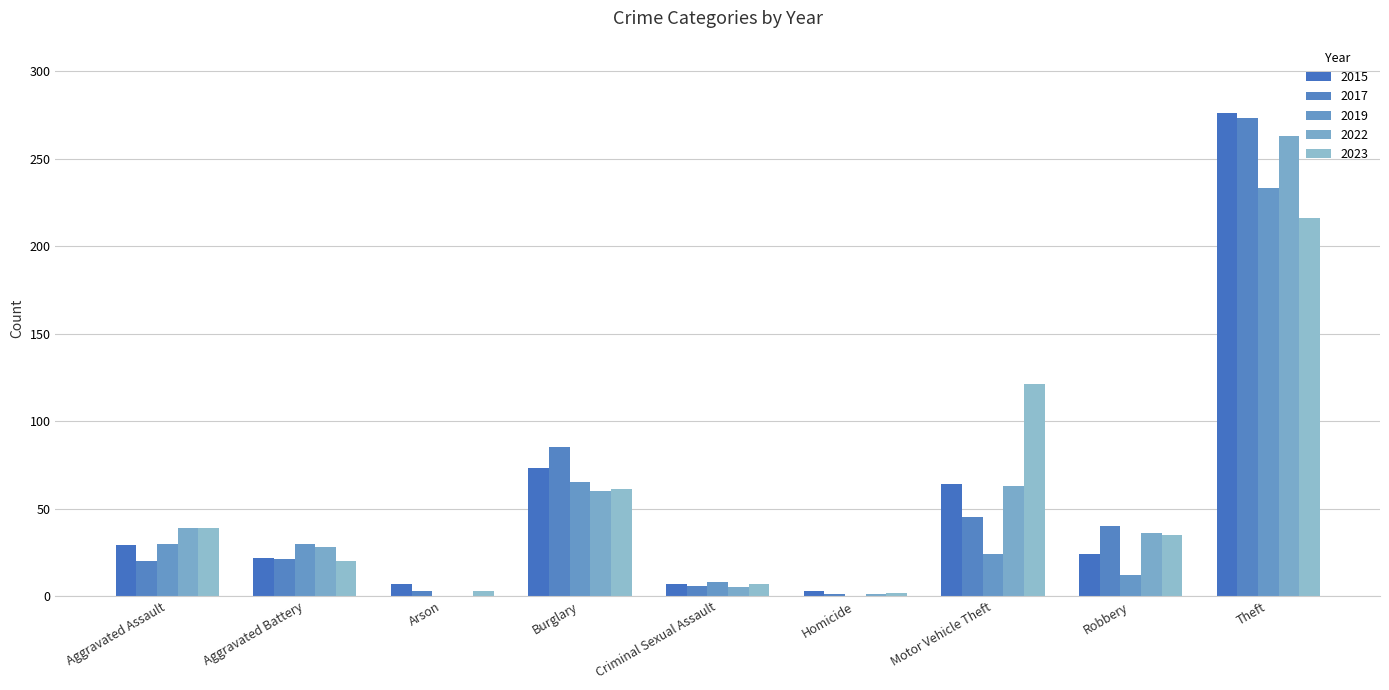

What is the difference between the highest and lowest values at Arson?

7